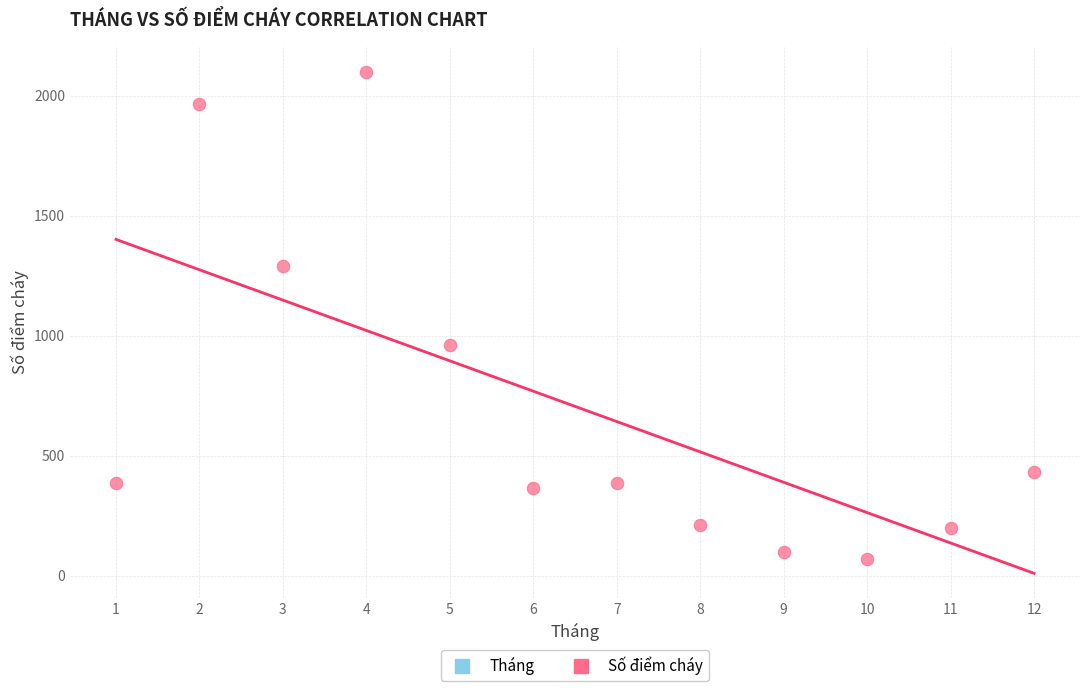

What Y value in the scatter plot is closest to 1083?

960